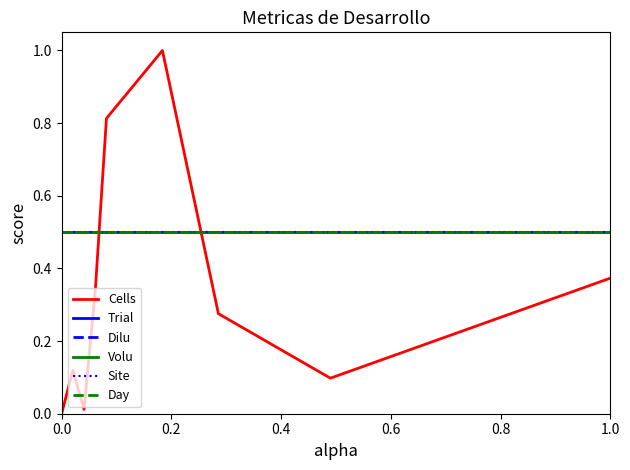

Does the chart display data point markers on the line(s)?

No